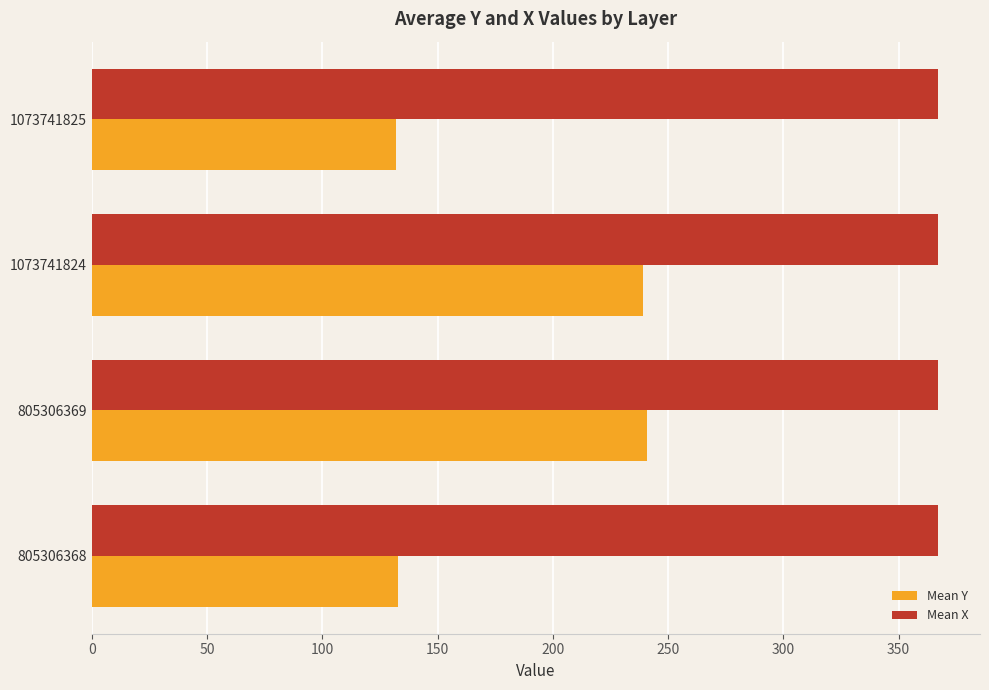

At how many categories does at least one series exceed 147?

4